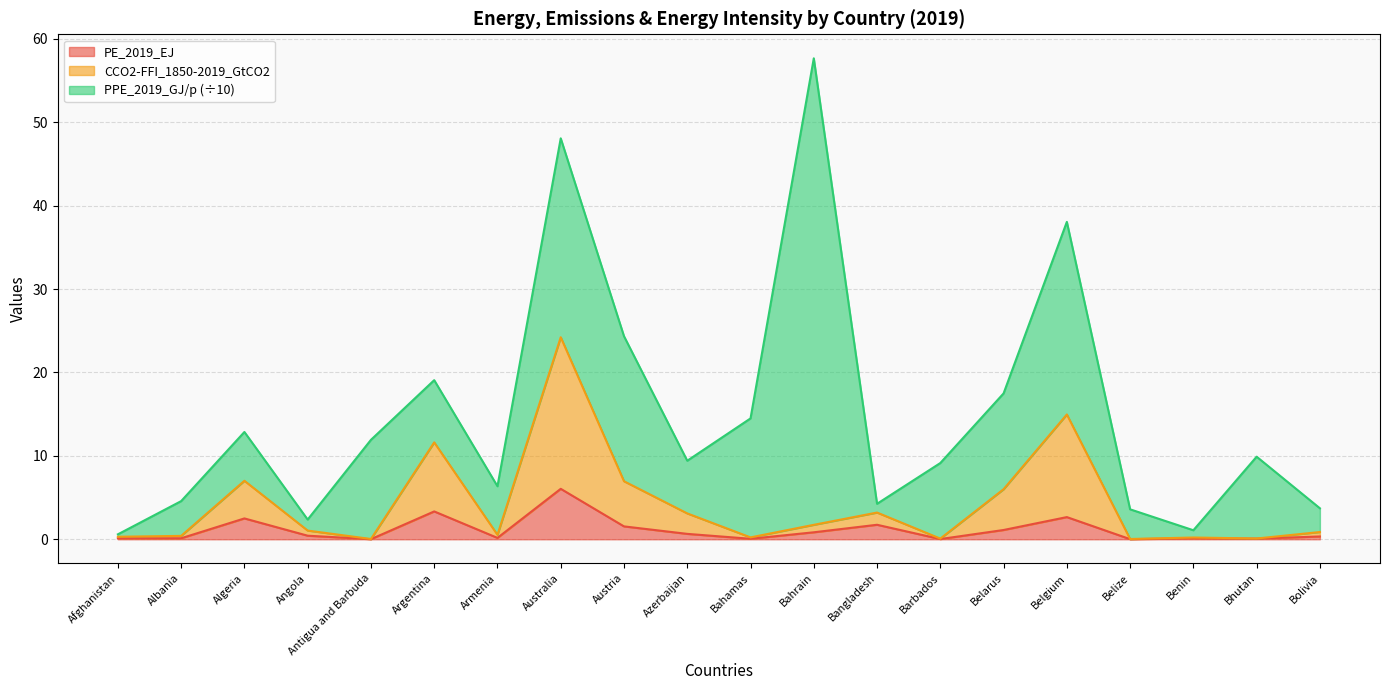

True or false: PE_2019_EJ has a value of 3.3 at Argentina.

True